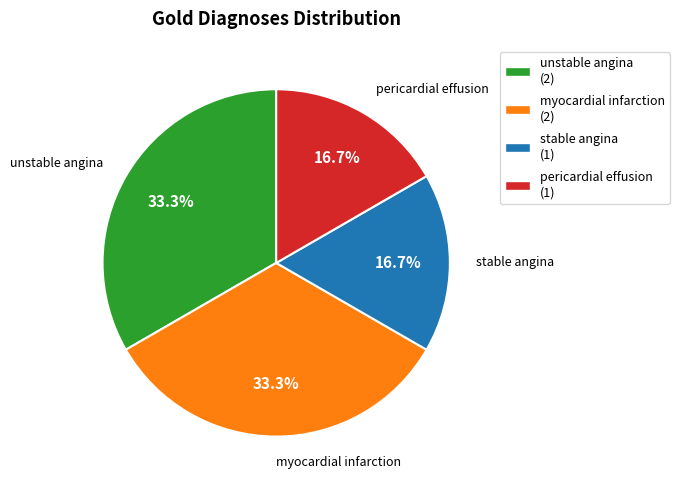

To the nearest percent, what is the combined percentage of pericardial effusion and myocardial infarction?

50%